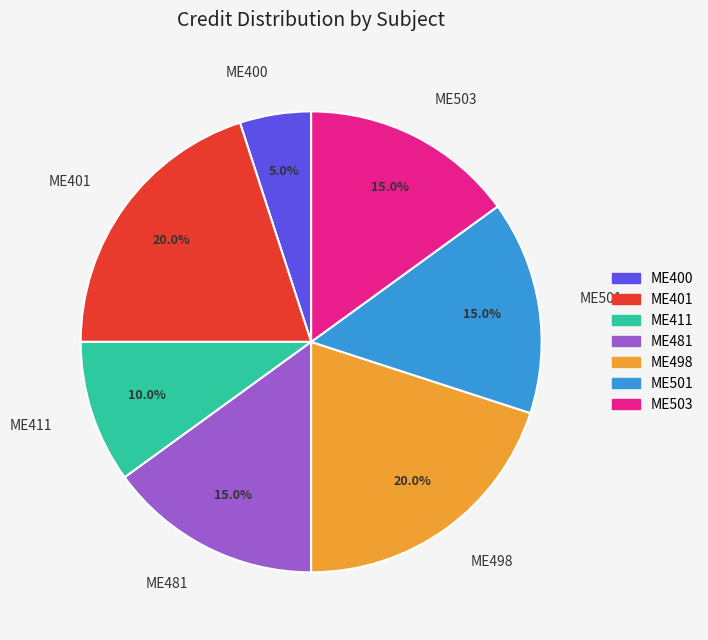

Is there any slice that represents more than half of the pie?

No